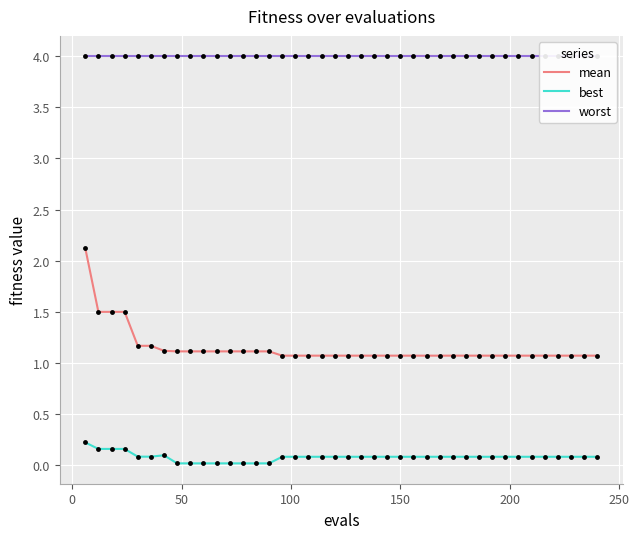

Count the number of data series in this chart.

3